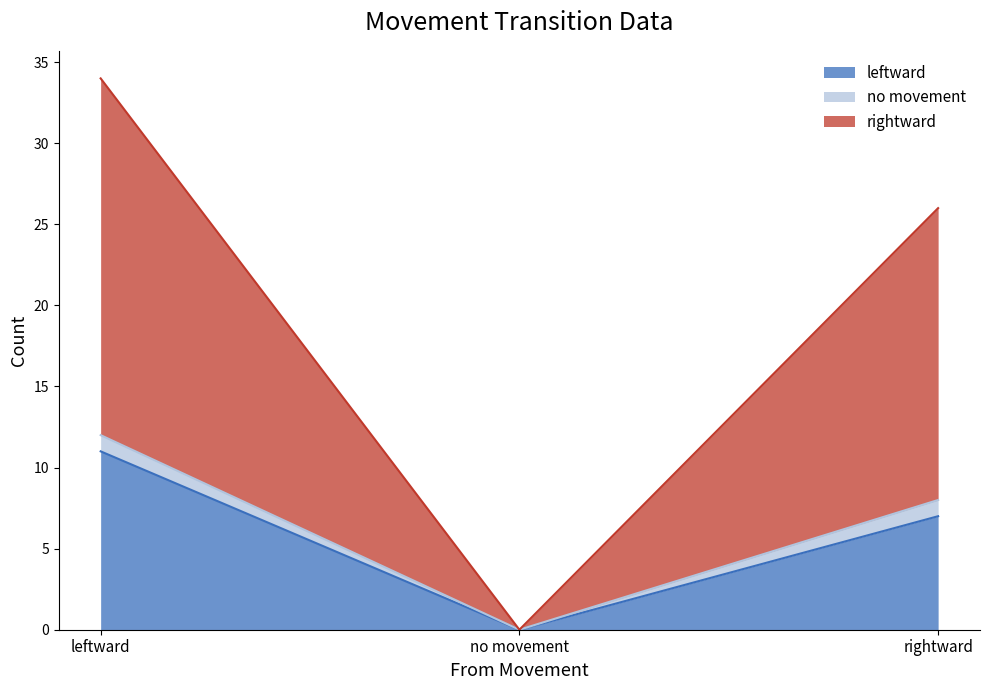

What is the spread (max minus min) of values at leftward?

23